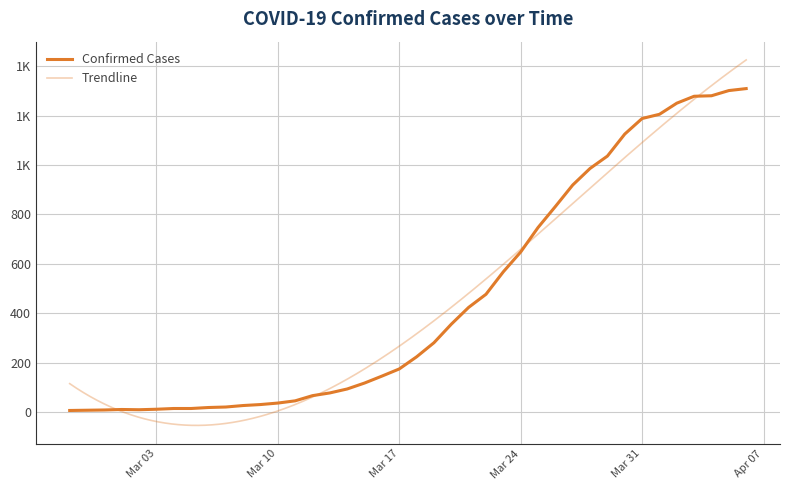

Rank the categories by value from lowest to highest.

2020-02-27, 2020-02-28, 2020-02-29, 2020-03-02, 2020-03-01, 2020-03-03, 2020-03-04, 2020-03-05, 2020-03-06, 2020-03-07, 2020-03-08, 2020-03-09, 2020-03-10, 2020-03-11, 2020-03-12, 2020-03-13, 2020-03-14, 2020-03-15, 2020-03-16, 2020-03-17, 2020-03-18, 2020-03-19, 2020-03-20, 2020-03-21, 2020-03-22, 2020-03-23, 2020-03-24, 2020-03-25, 2020-03-26, 2020-03-27, 2020-03-28, 2020-03-29, 2020-03-30, 2020-03-31, 2020-04-01, 2020-04-02, 2020-04-03, 2020-04-04, 2020-04-05, 2020-04-06